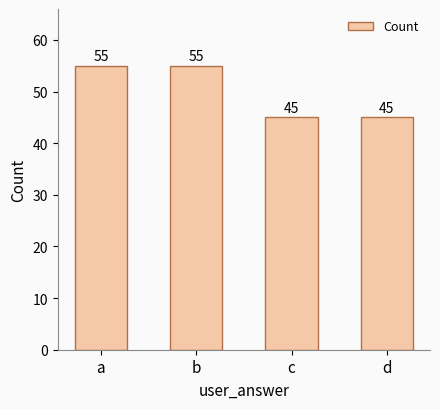

What is the sum of all values?

200